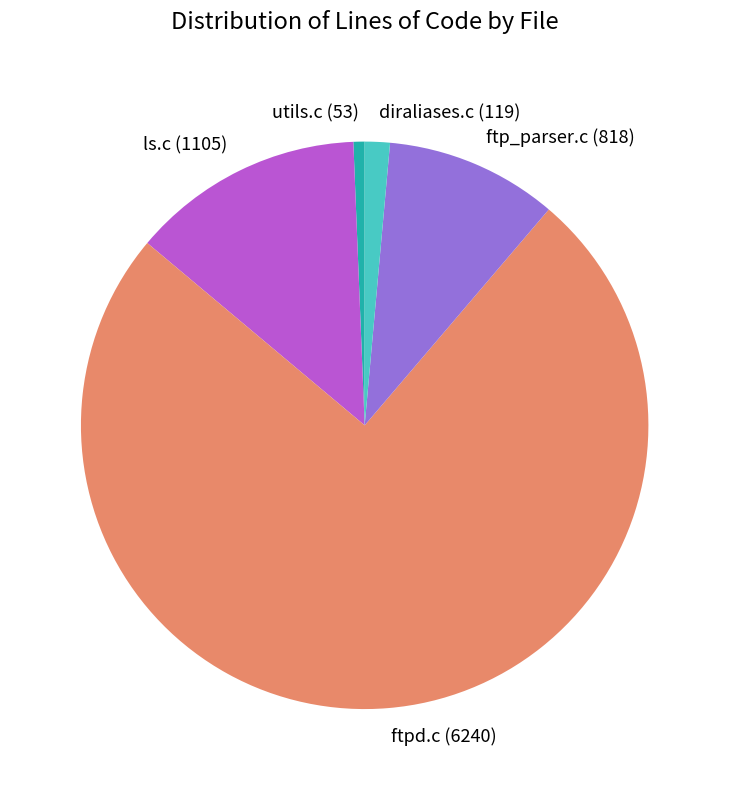

Does ftp_parser.c account for over 50% of the chart?

No